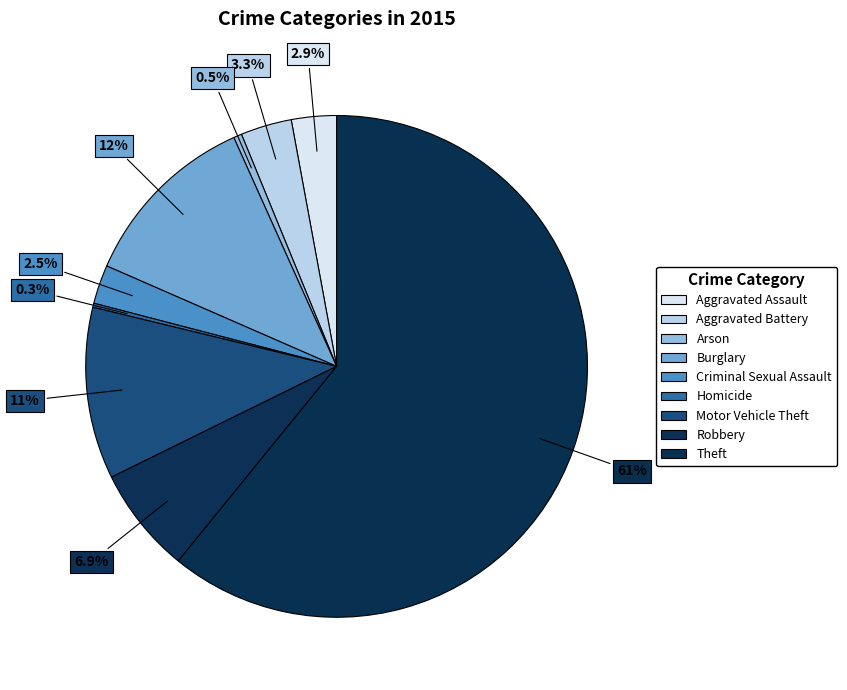

How many segments does this pie chart have?

9